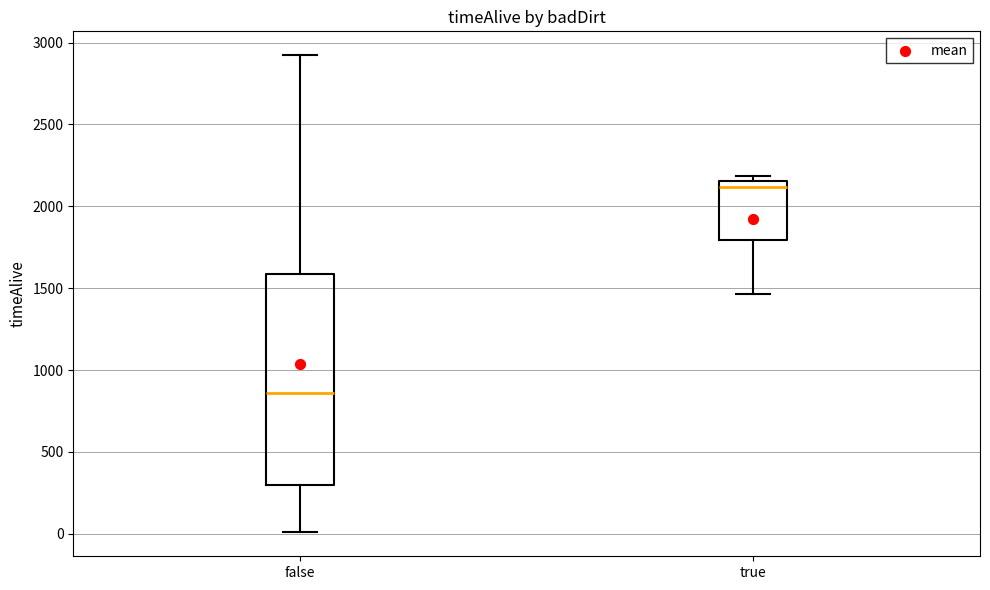

Reading left to right, transcribe this box plot: for each box, give where its median line is, the range the box spans, and where its two whiskers end, as read against the y-axis. The values are not printed on the chart, so give them approximately, as read against the axis.

false: median 850, box 300 to 1600, whiskers 0 to 2900
true: median 2100, box 1800 to 2150, whiskers 1450 to 2200